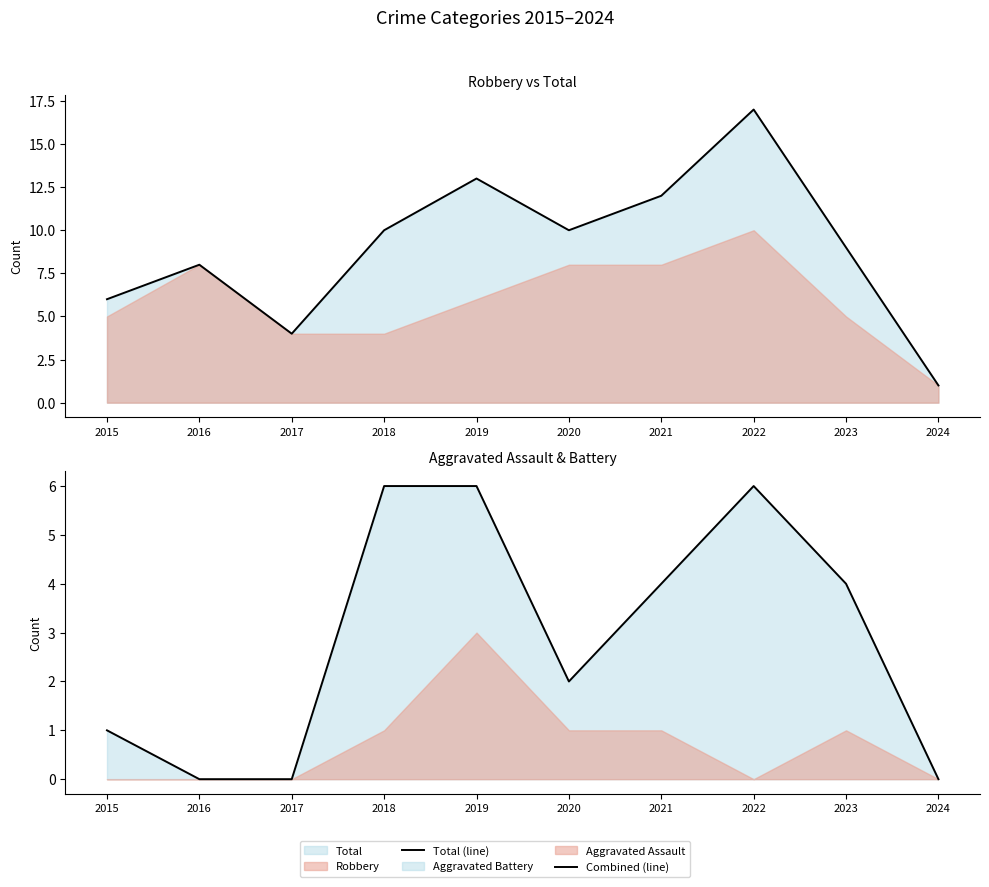

Reading left to right, list all the values displayed in this chart.

Total (line): 6	8	4	10	13	10	12	17	9	1
Combined (line): 1	0	0	6	6	2	4	6	4	0